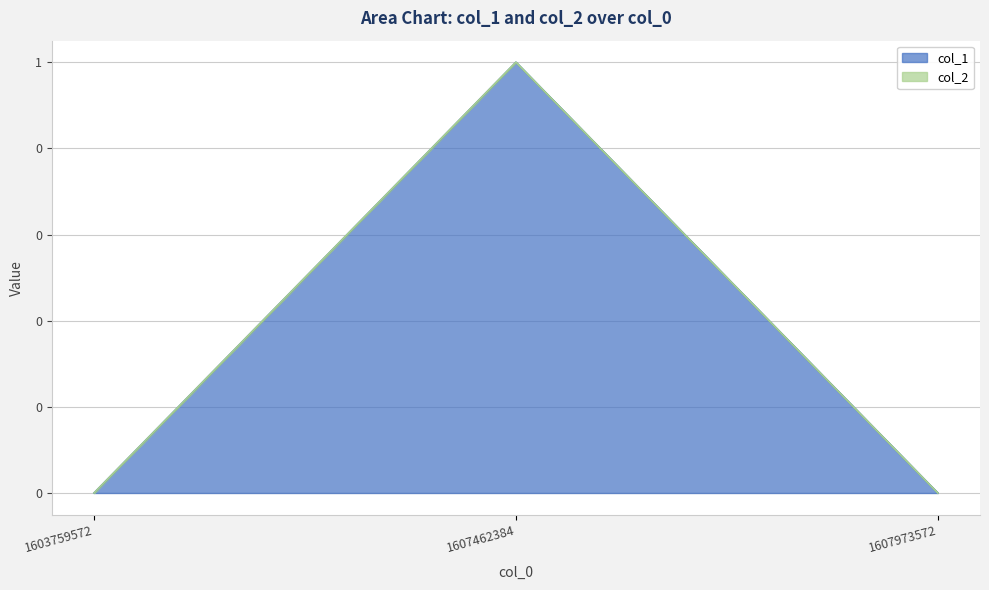

The chart shows a value of 0 at 1603759572. True or false?

True